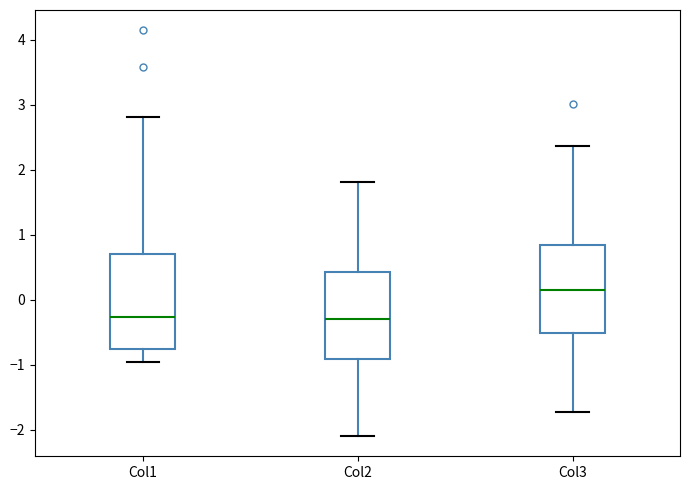

Where does the upper whisker of the box for Col1 end on the y-axis? The values are not printed on the chart, so give them approximately, as read against the axis.

2.8